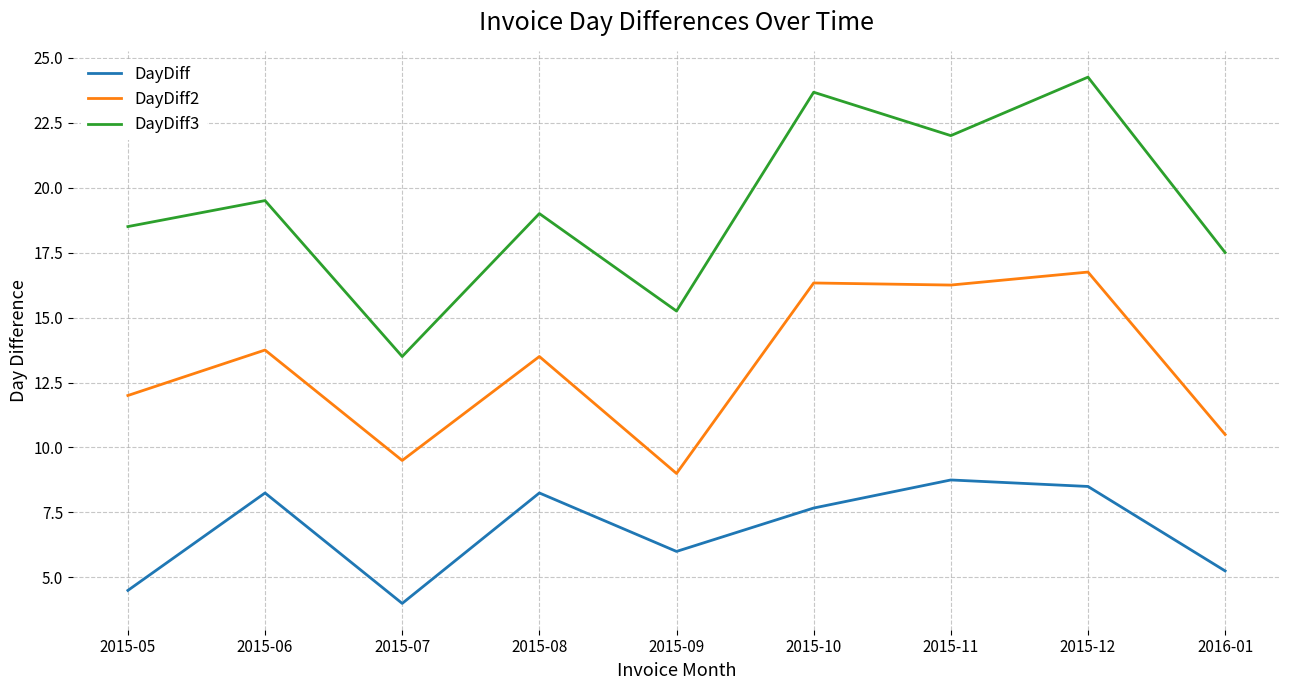

True or false: DayDiff and DayDiff3 intersect in this chart.

False